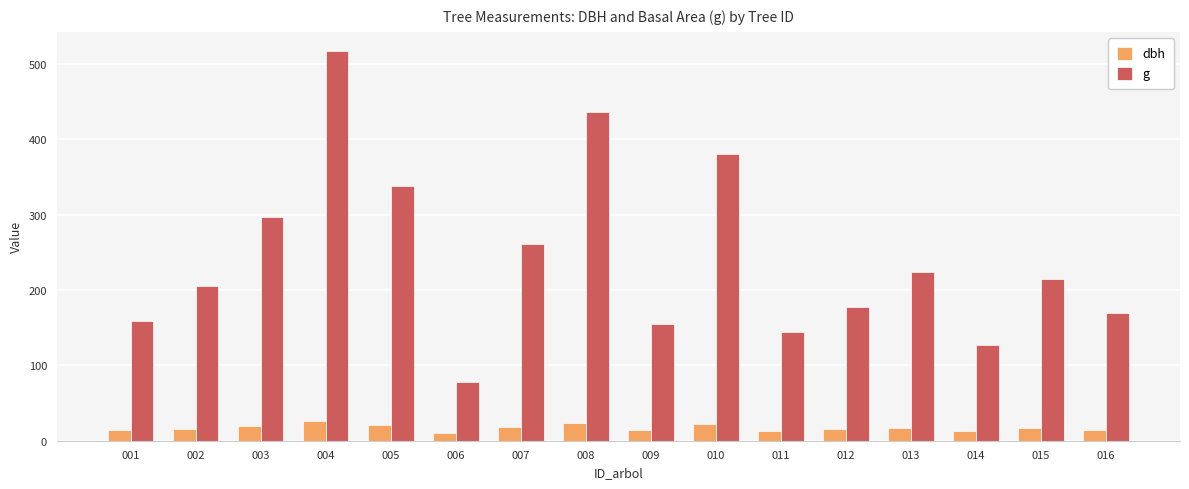

What is the value of the g bar at the 15th from the left?

215.1